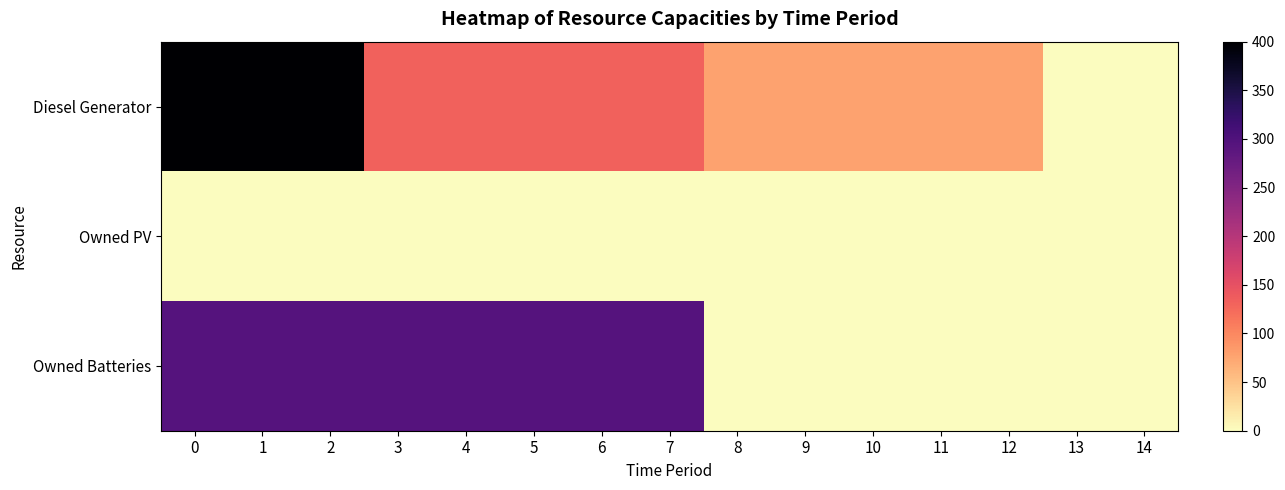

How many categories are shown in the chart?

15